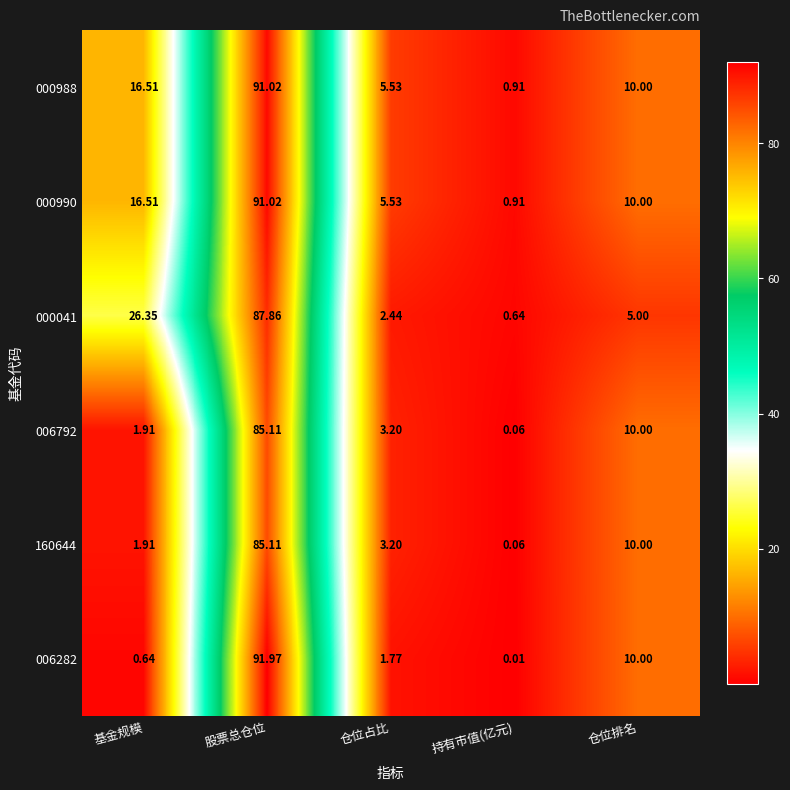

Where does the 000990 series first go above 10?

基金规模